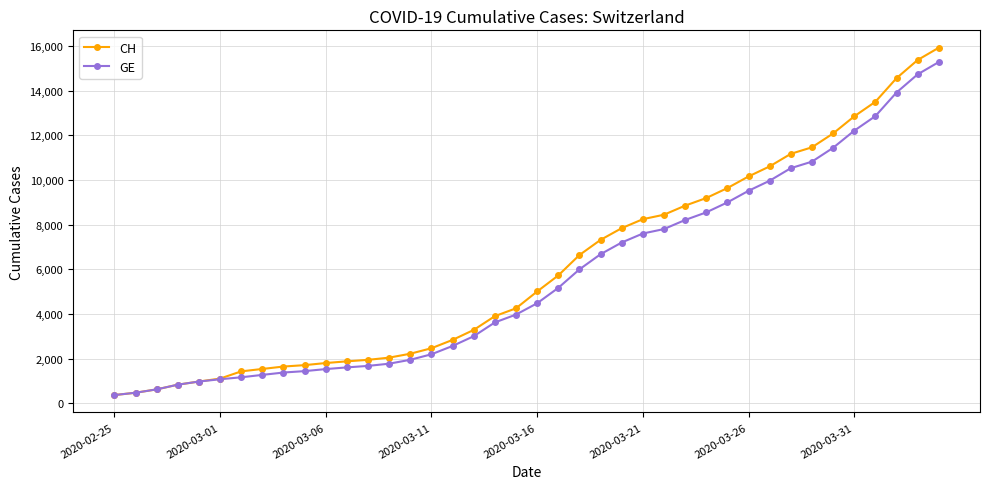

Which series has the widest spread of values?

CH